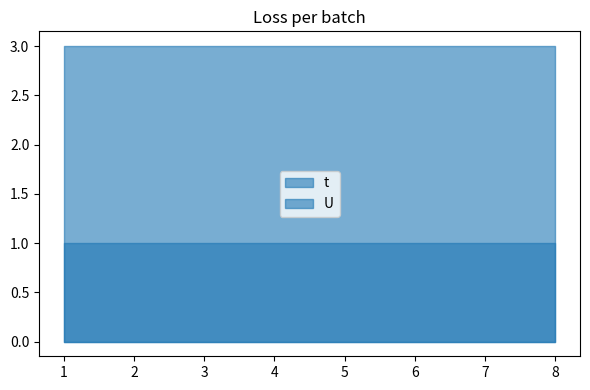

Is it true that t equals 2 at 5?

False